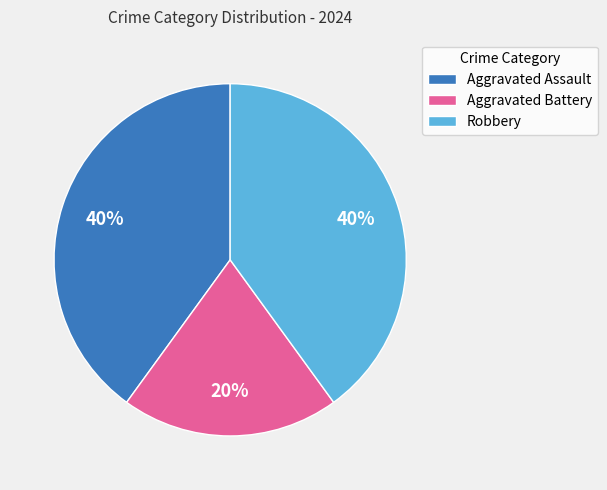

Count the number of slices in the pie.

3